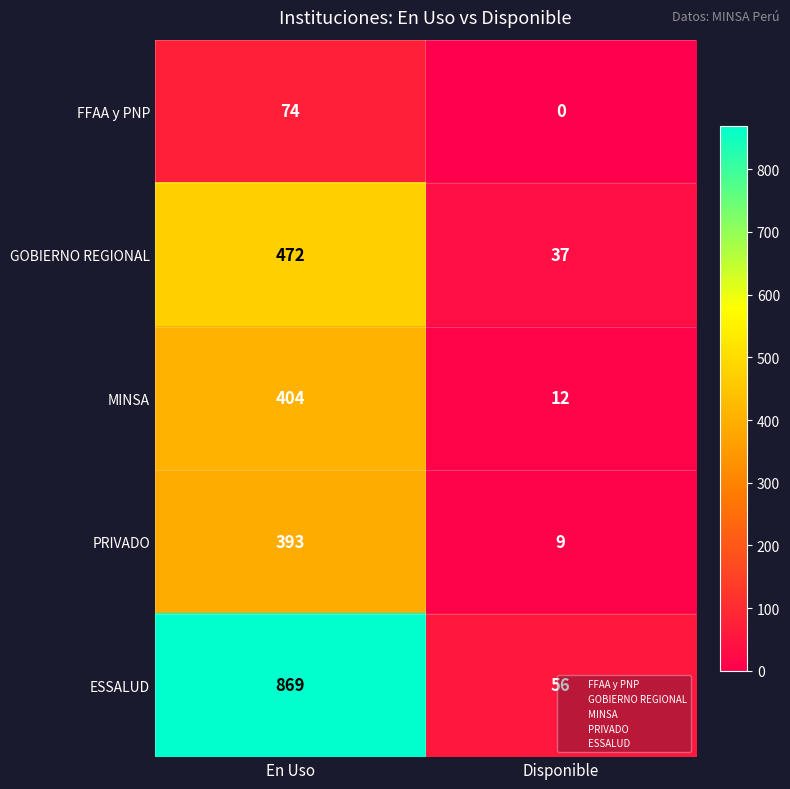

What is the average value of the FFAA y PNP series?

37